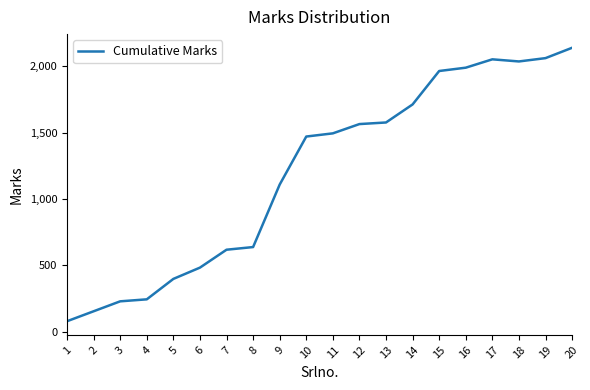

At which category does the chart reach its minimum across all series?

1